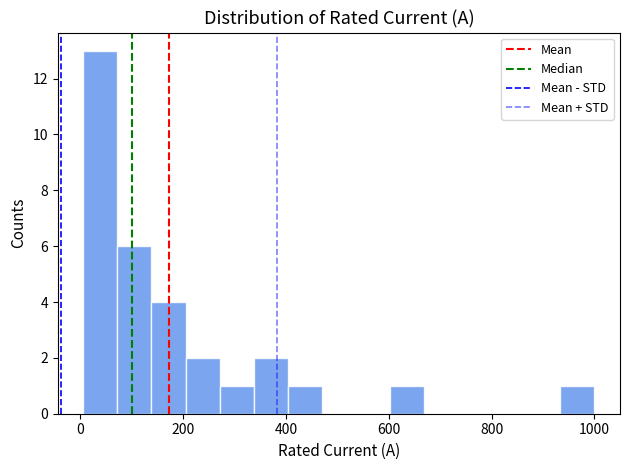

Read against the x-axis, roughly where is the centre of the tallest bar?

40